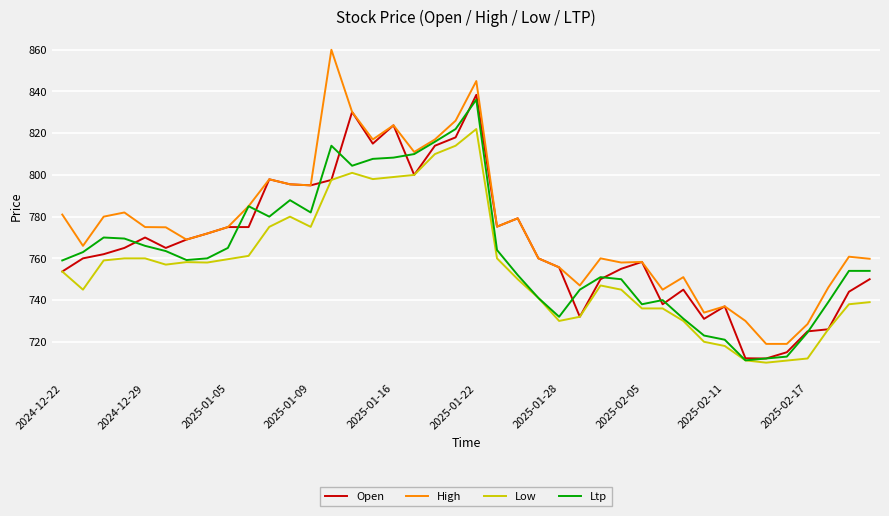

What is the smallest value displayed?

710.0